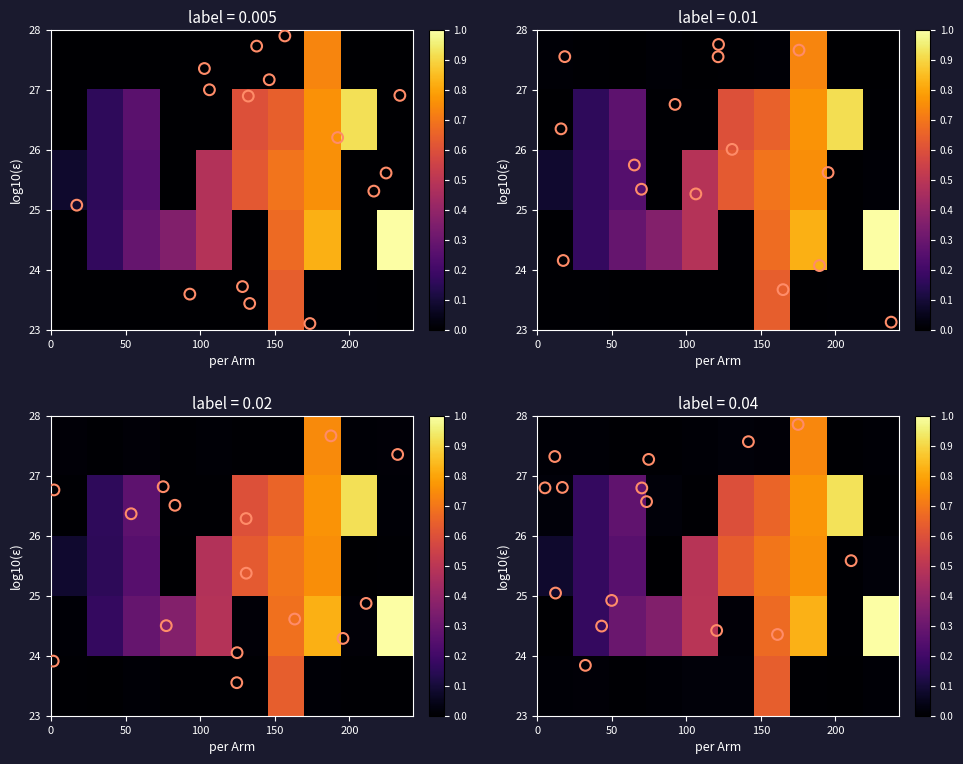

Reading right to left, list all the values displayed in this chart.

row_0: 0.0	0.0	0.0	0.6	0.0	0.0	0.0	0.0	0.0	0.0
row_1: 1.0	0.0	0.8	0.7	0.0	0.5	0.4	0.3	0.2	0.0
row_2: 0.0	0.0	0.8	0.7	0.6	0.5	0.0	0.3	0.2	0.1
row_3: 0.0	0.9	0.8	0.7	0.6	0.0	0.0	0.3	0.2	0.0
row_4: 0.0	0.0	0.7	0.0	0.0	0.0	0.0	0.0	0.0	0.0